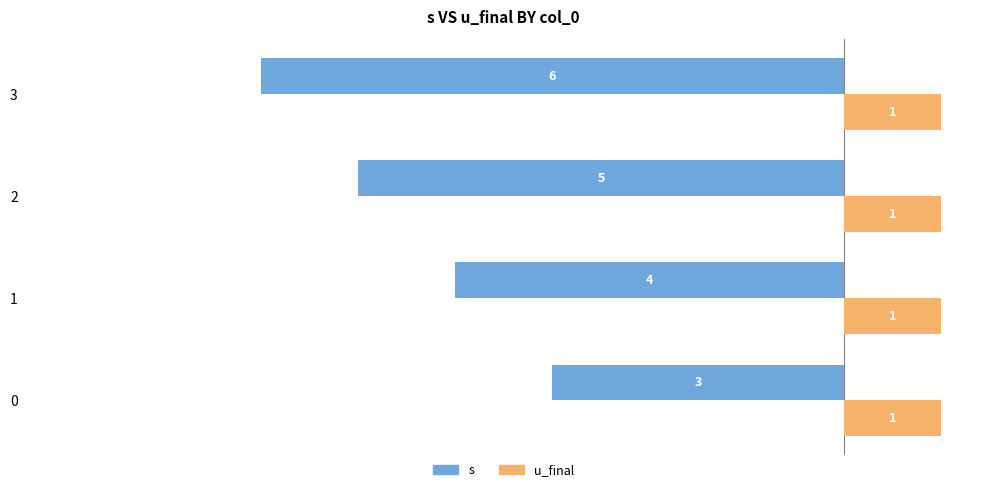

Rank the series by their maximum value, from highest to lowest.

u_final, s